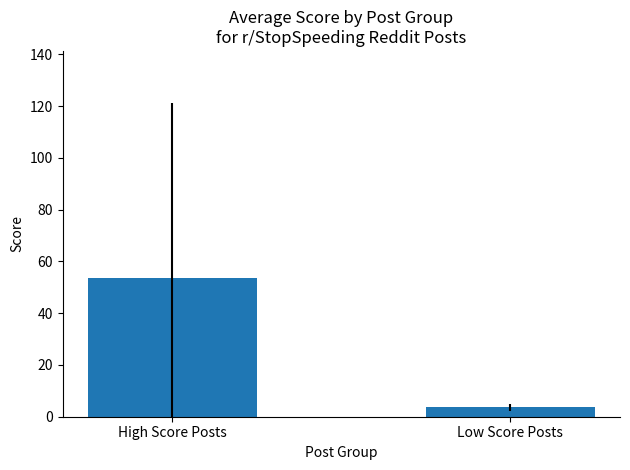

Approximately how many times larger is the value at High Score Posts compared to Low Score Posts?

15.1